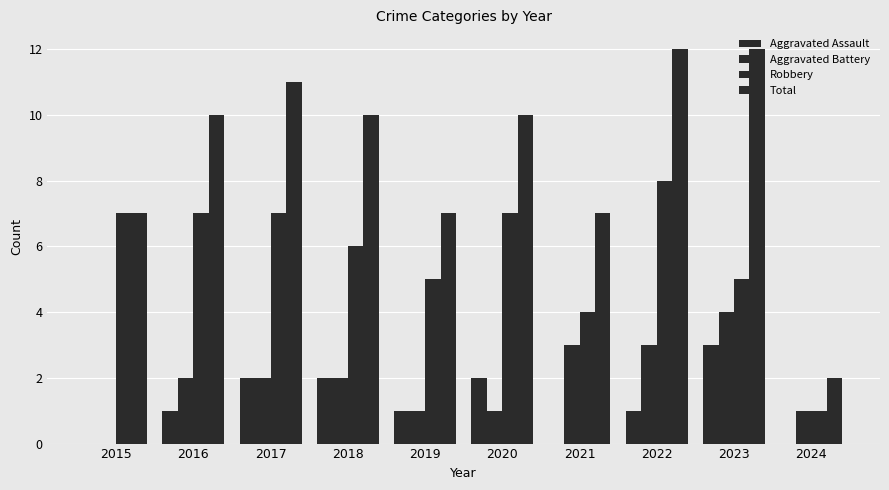

How many data points does each series have?

10